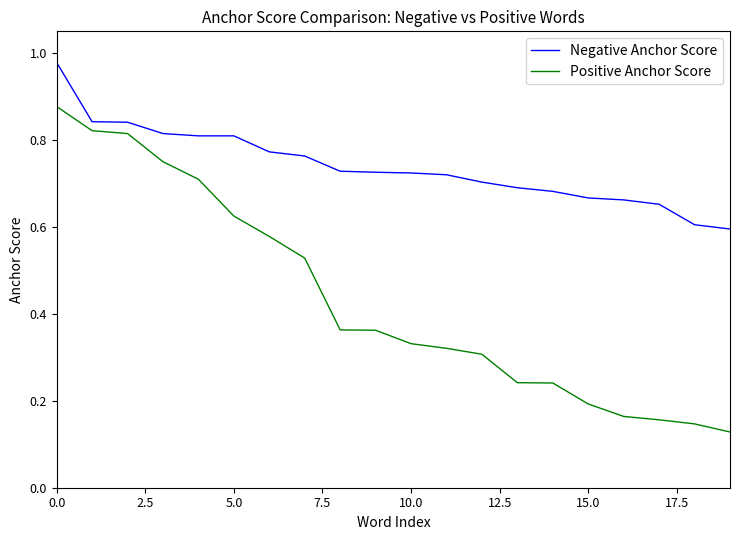

What are all the series names shown in the legend?

Negative Anchor Score, Positive Anchor Score